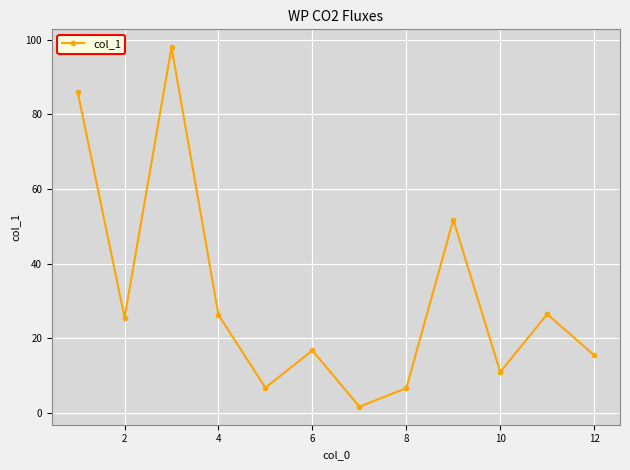

What is the greatest value displayed?

98.0